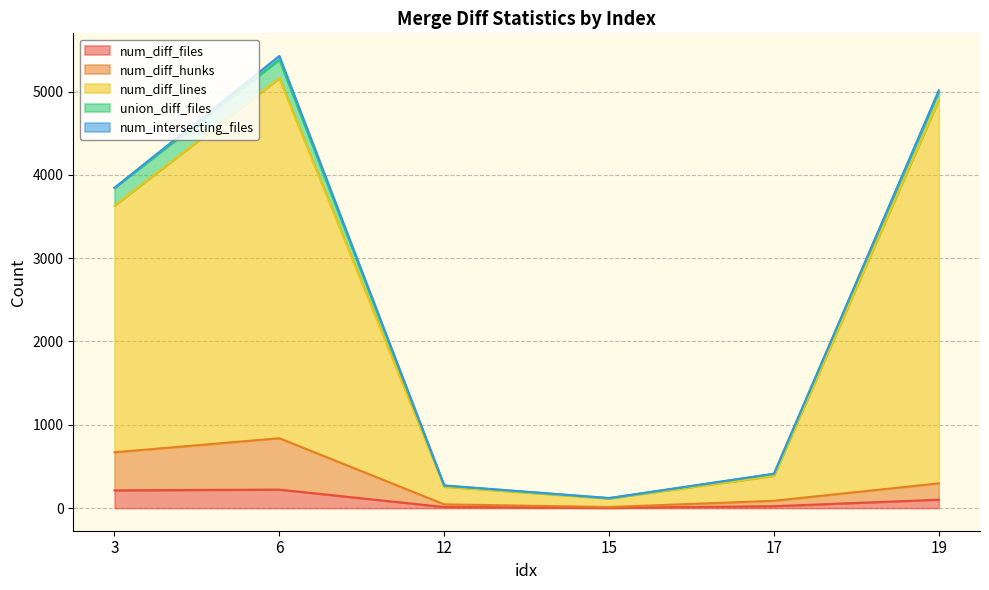

Which series has the widest spread of values?

num_diff_lines